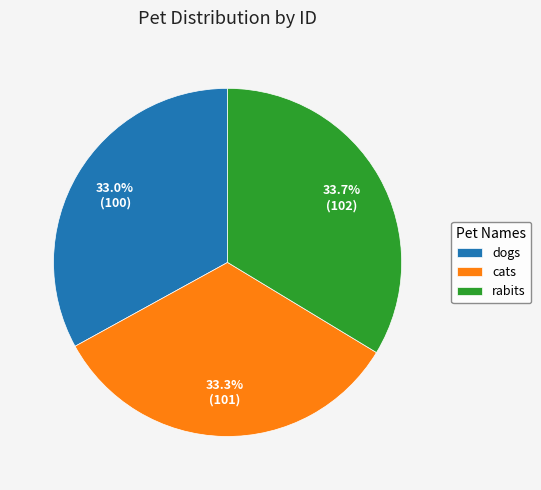

Approximately how many times larger is the value at cats compared to rabits?

1.0